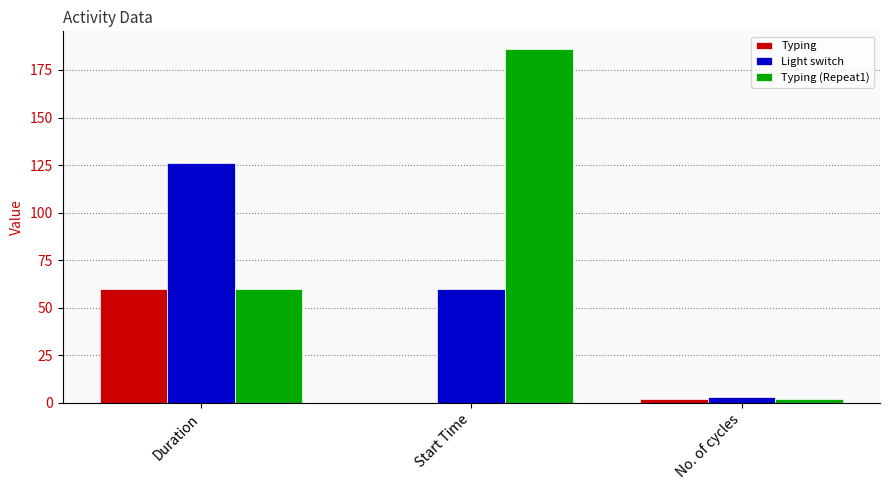

Which series has the largest total across all categories?

Typing (Repeat1)